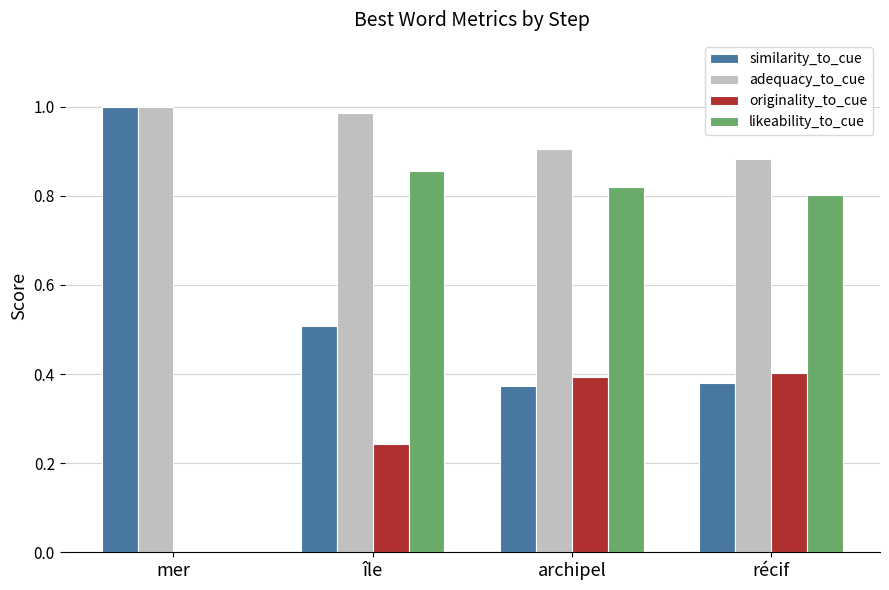

Count the number of categories in the chart.

4